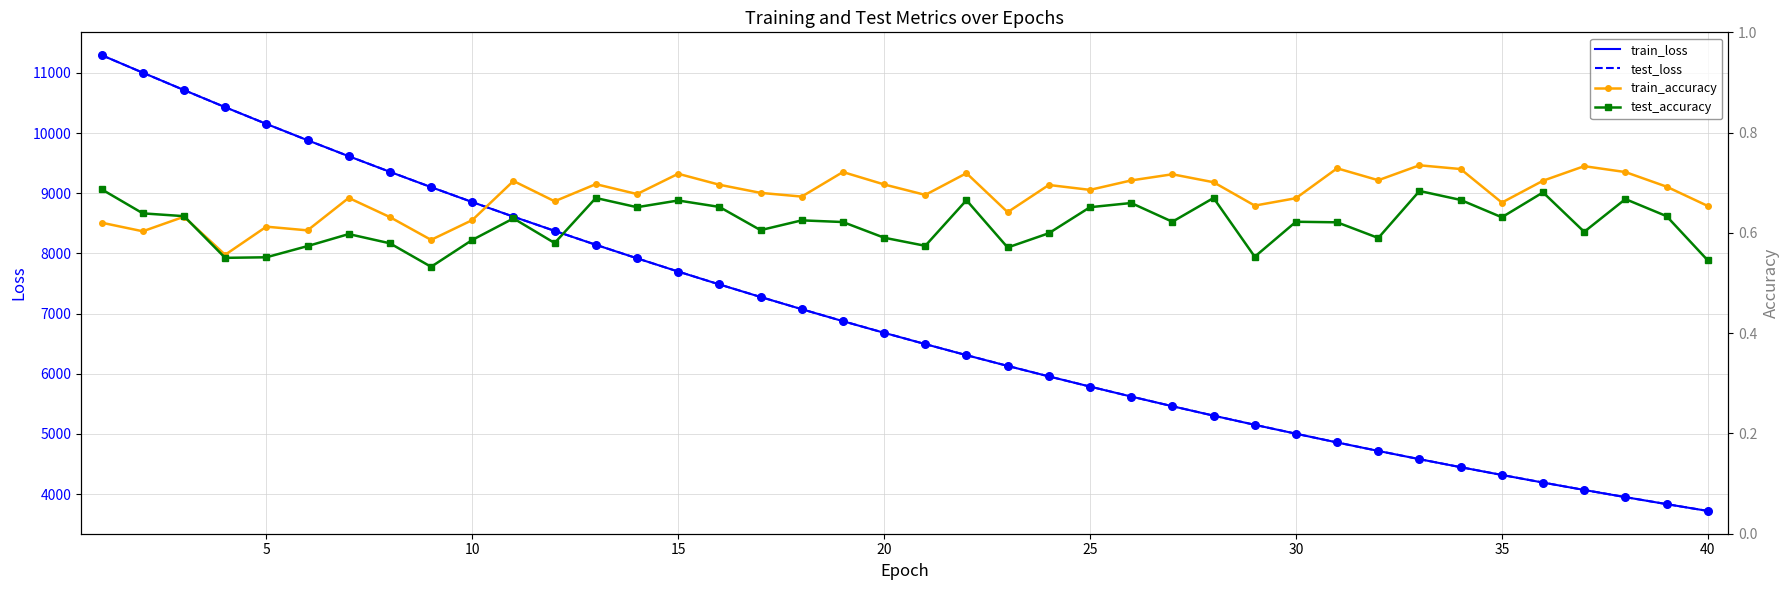

Which series has the largest Y range (max minus min)?

train_loss